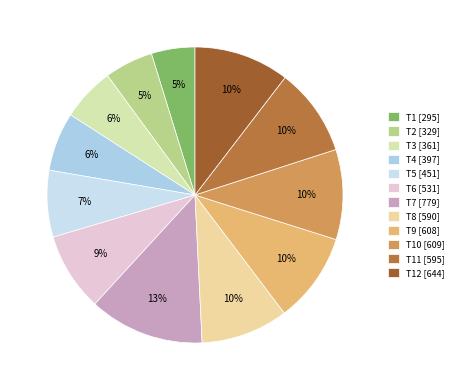

How many slices are in this pie chart?

12